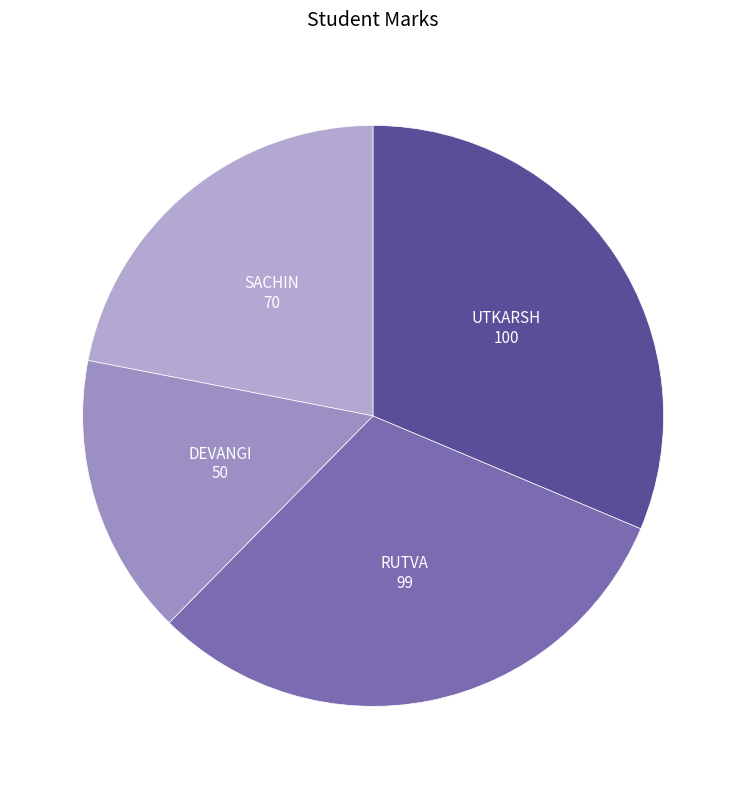

What is the smallest slice in the pie chart?

DEVANGI